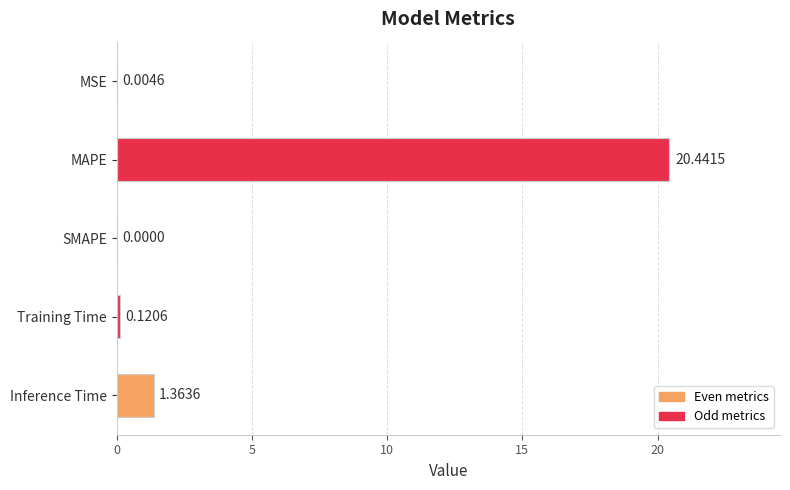

Are the bars grouped side by side (vs. stacked)?

No